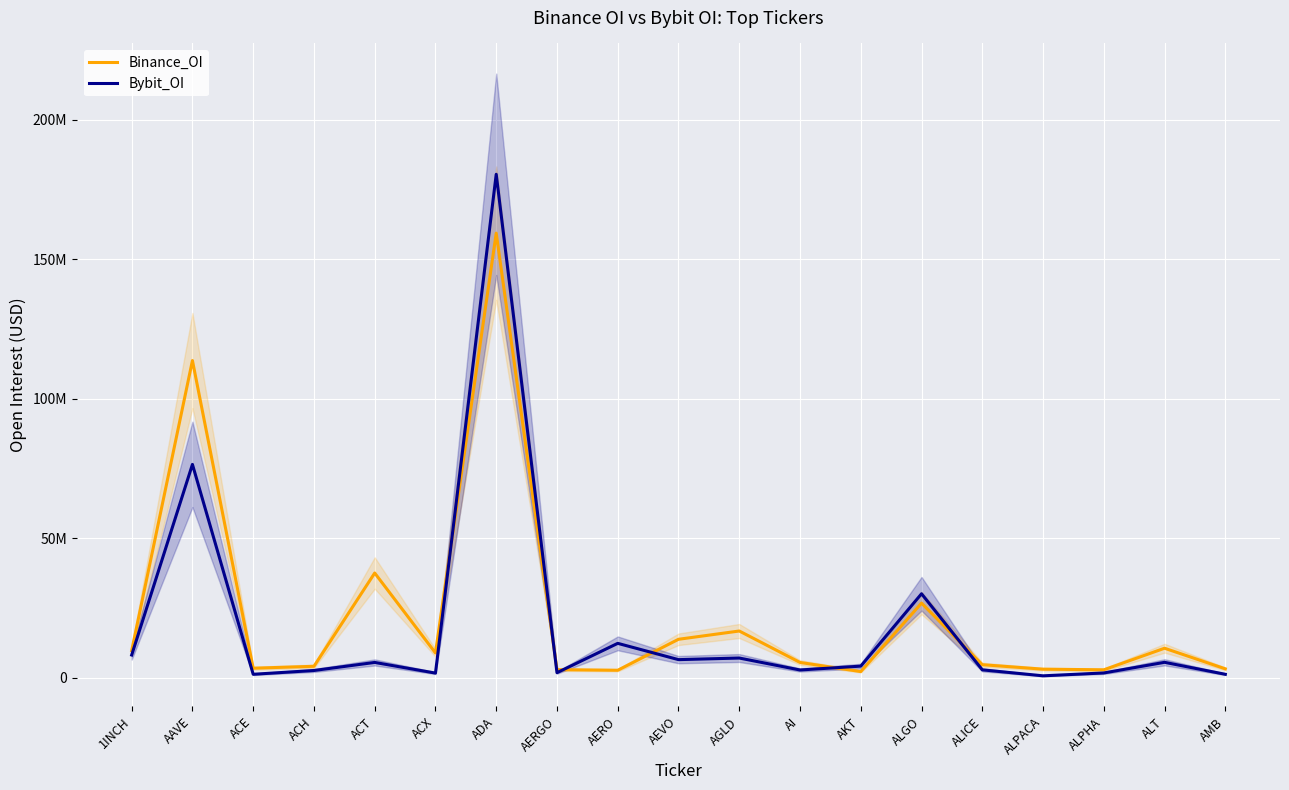

How many times do Bybit_OI and Binance_OI cross each other?

6